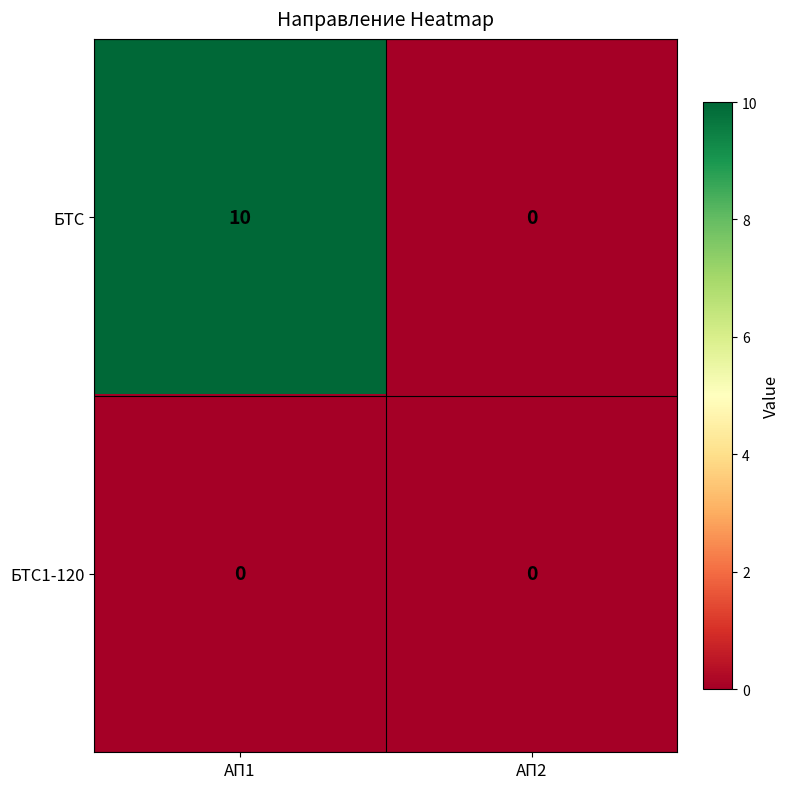

What is the maximum value shown in the chart?

10